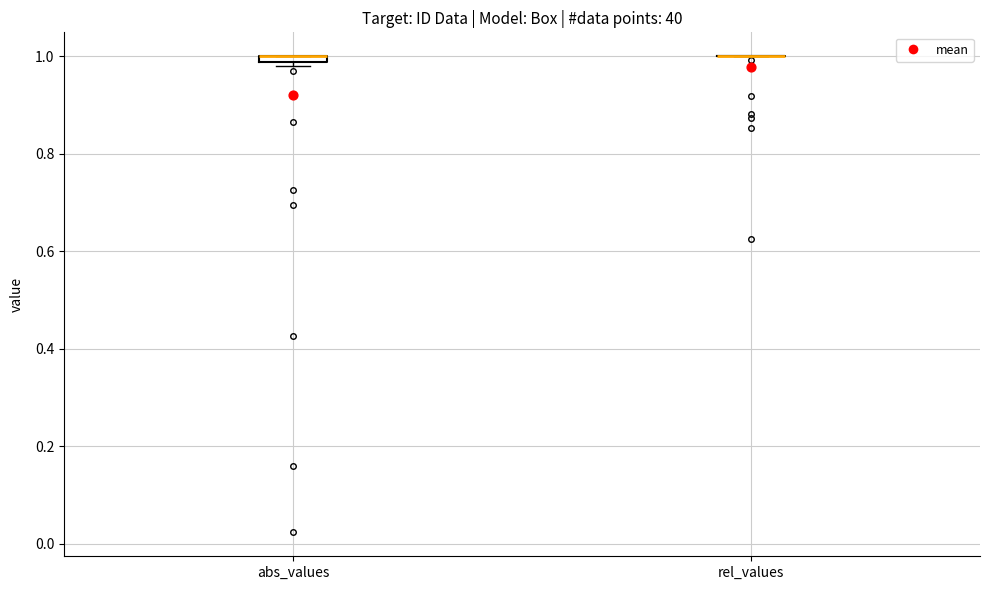

Where is the upper edge of the box for abs_values on the y-axis? The values are not printed on the chart, so give them approximately, as read against the axis.

1.00